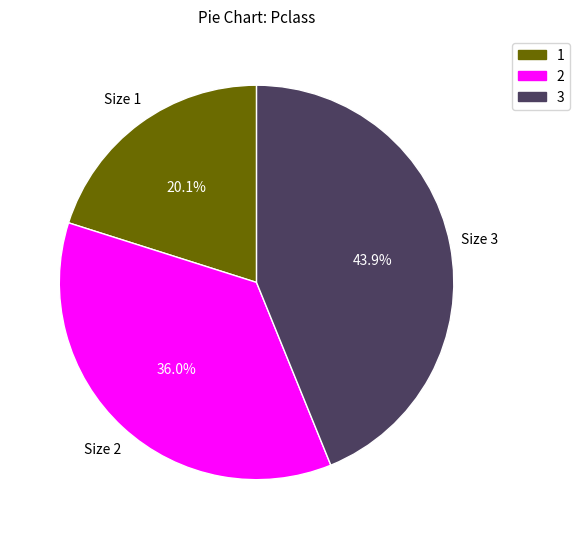

Is there any slice that represents more than half of the pie?

No